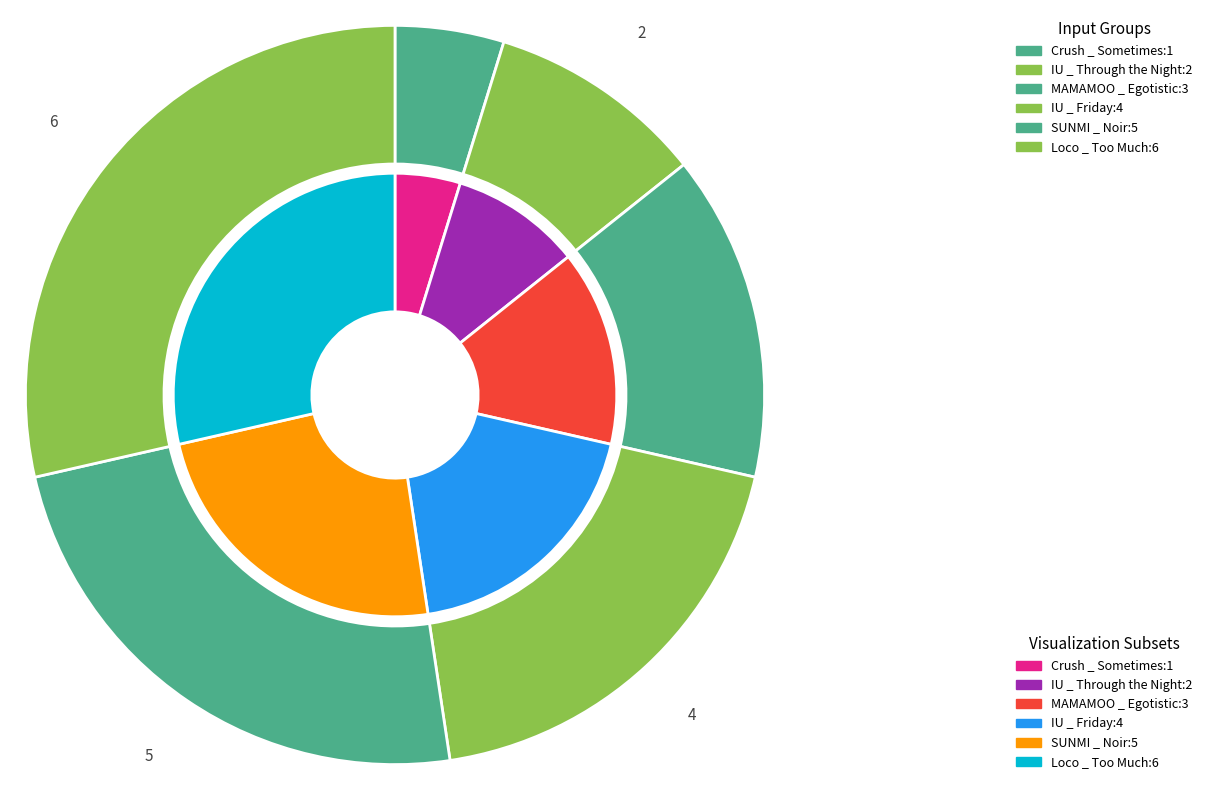

What is the change in value from MAMAMOO _ Egotistic to SUNMI _ Noir?

+2